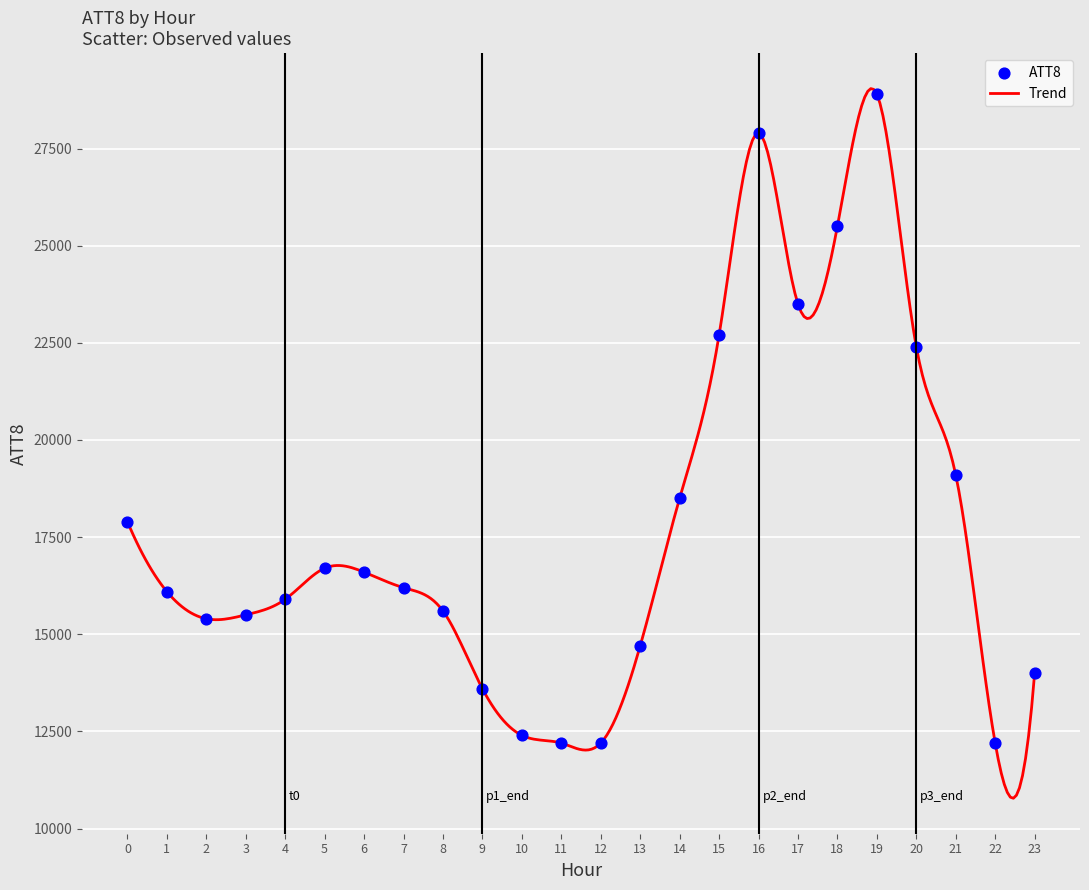

What is the difference between the maximum and minimum values?

18261.7